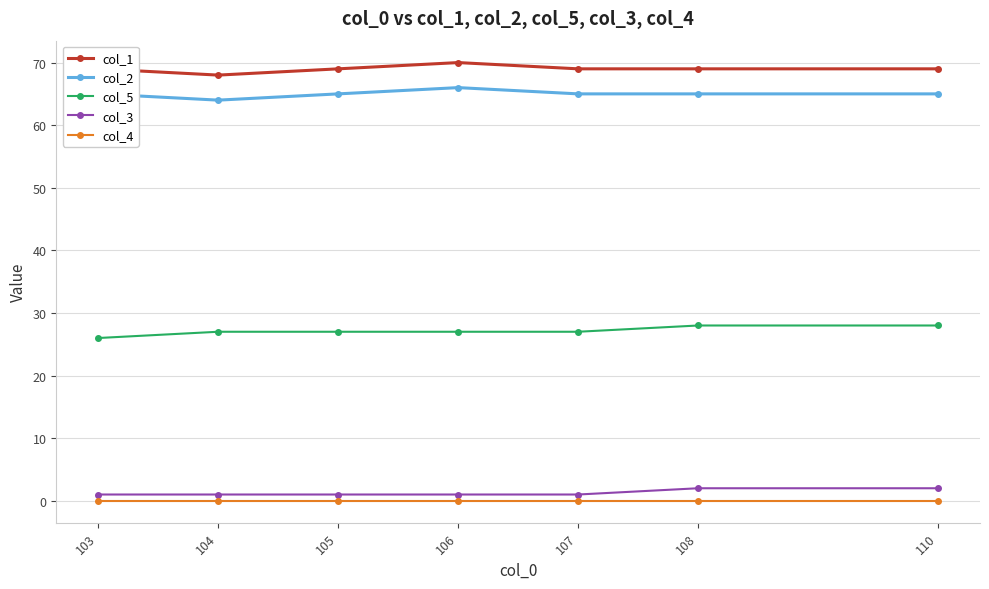

What is the value of the col_2 point at the 6th from the left?

65